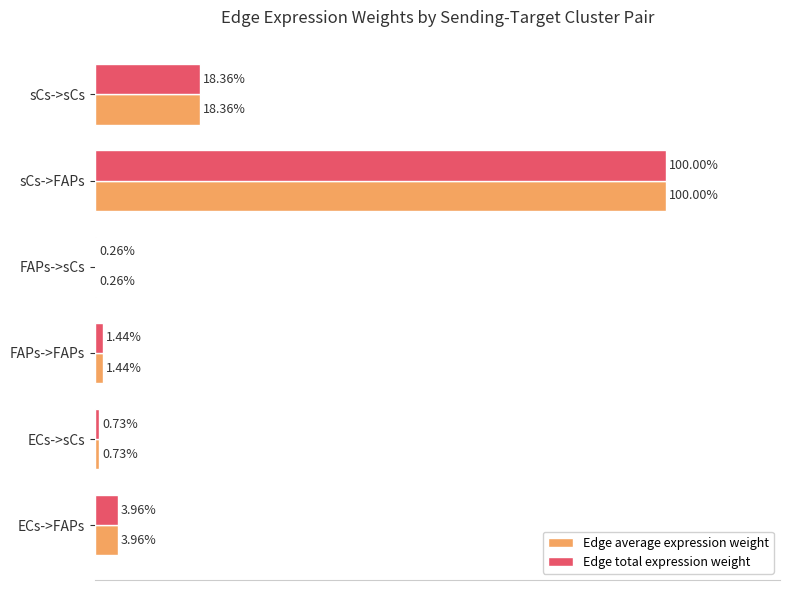

Which label corresponds to the largest value in the chart?

sCs->FAPs